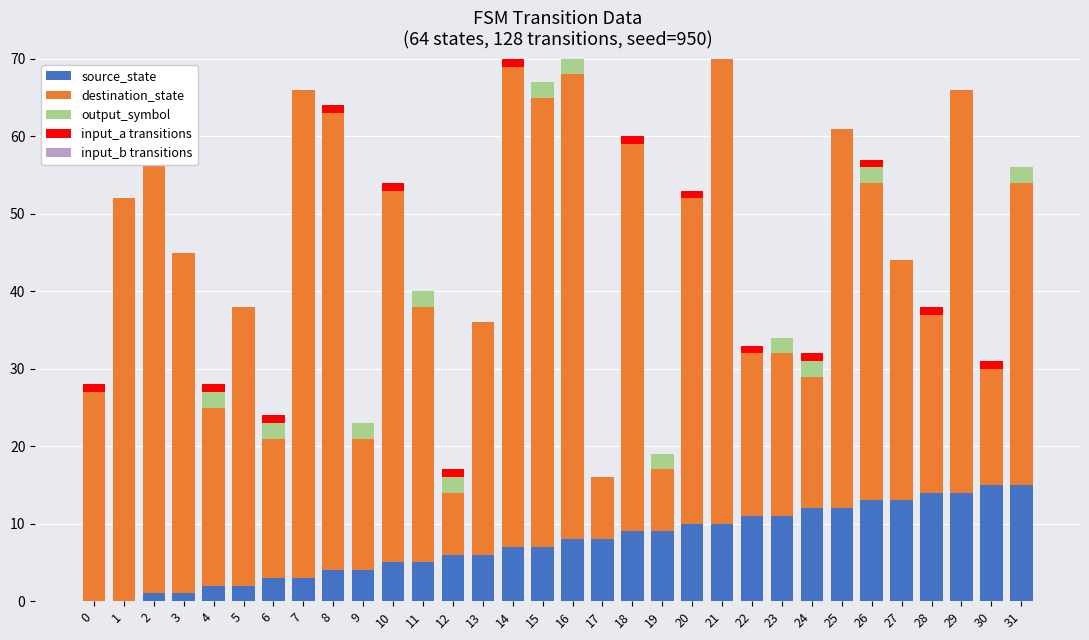

Which series has the widest spread of values?

destination_state